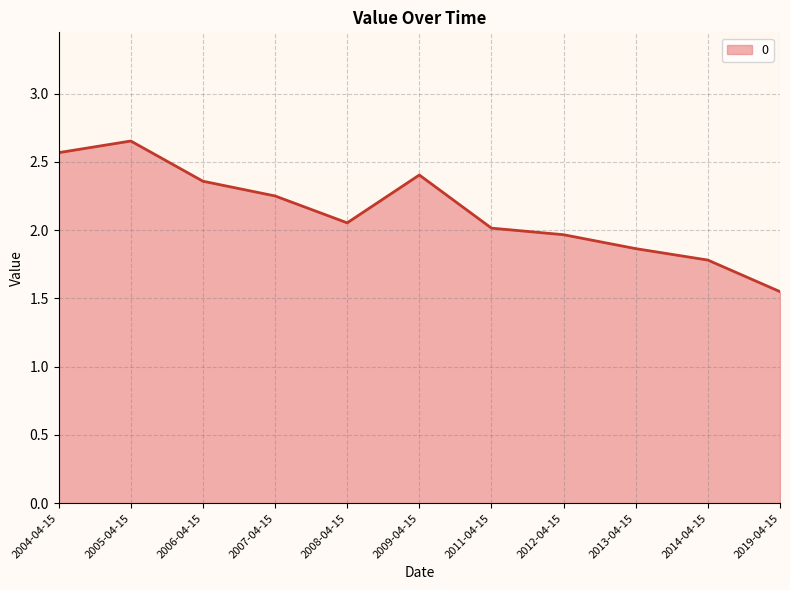

What position from the right is 2011-04-15?

5